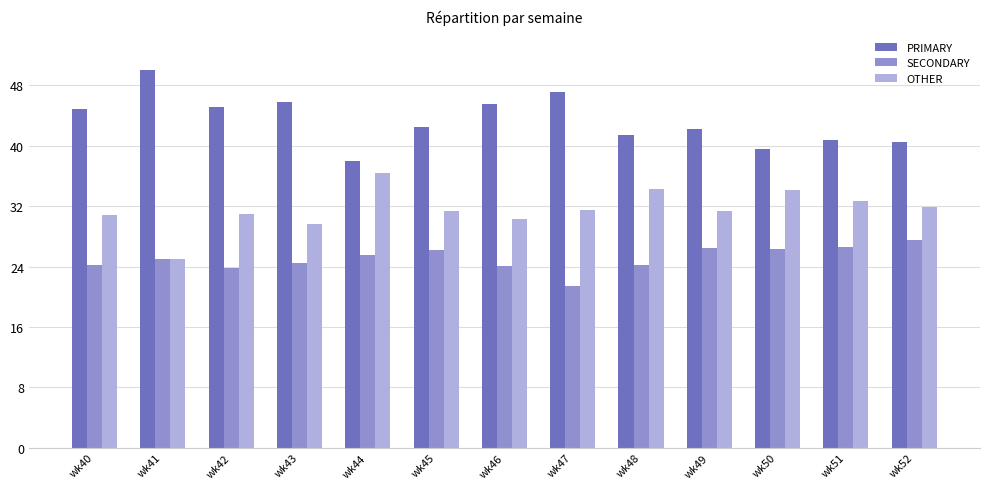

What is the total value across all series at wk41?

100.0